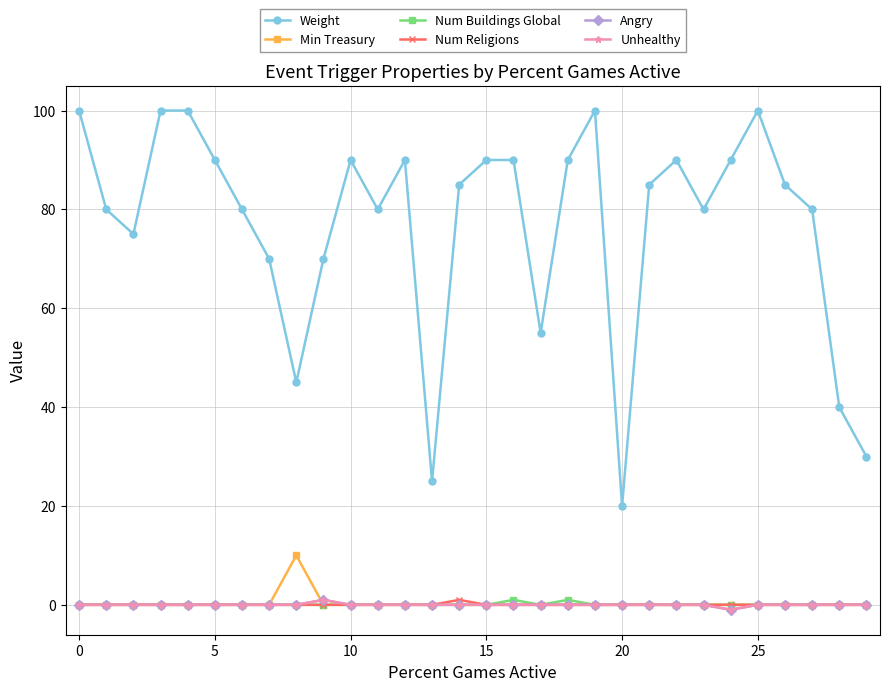

Where is the first local maximum for Weight?

10